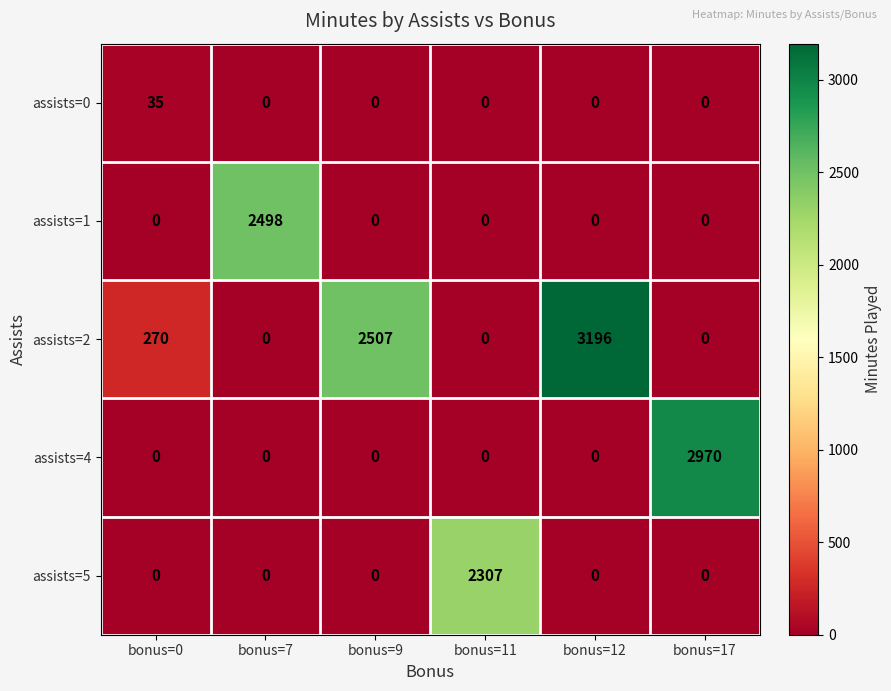

Which series has the largest total across all categories?

assists=2